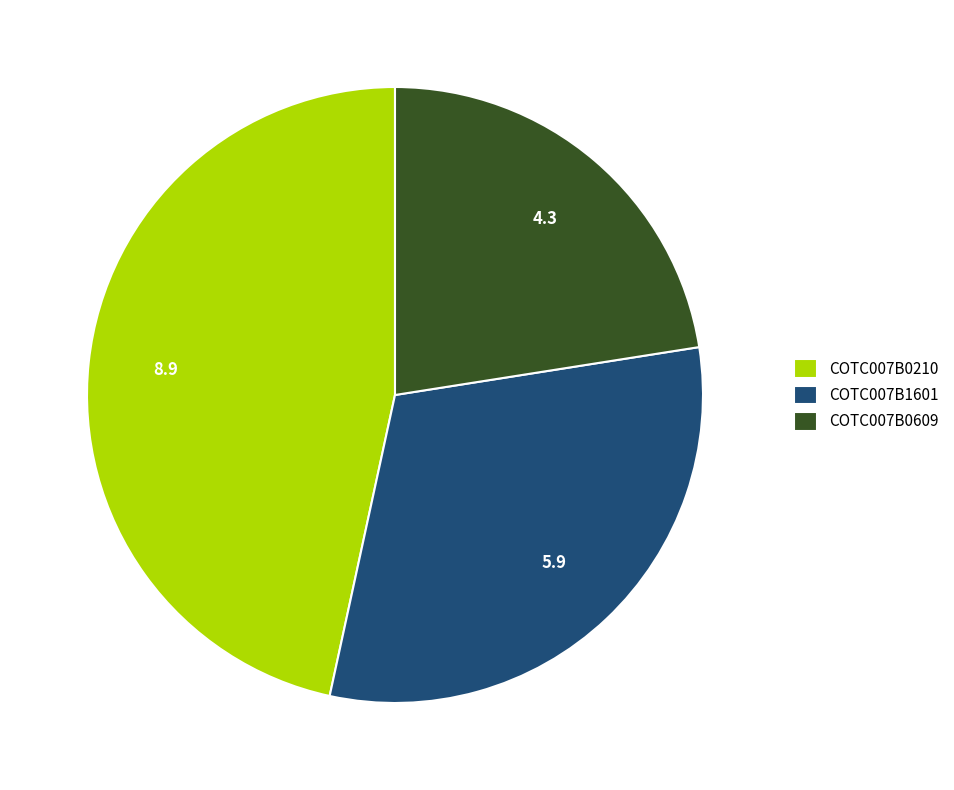

Does COTC007B0210 account for over 50% of the chart?

No